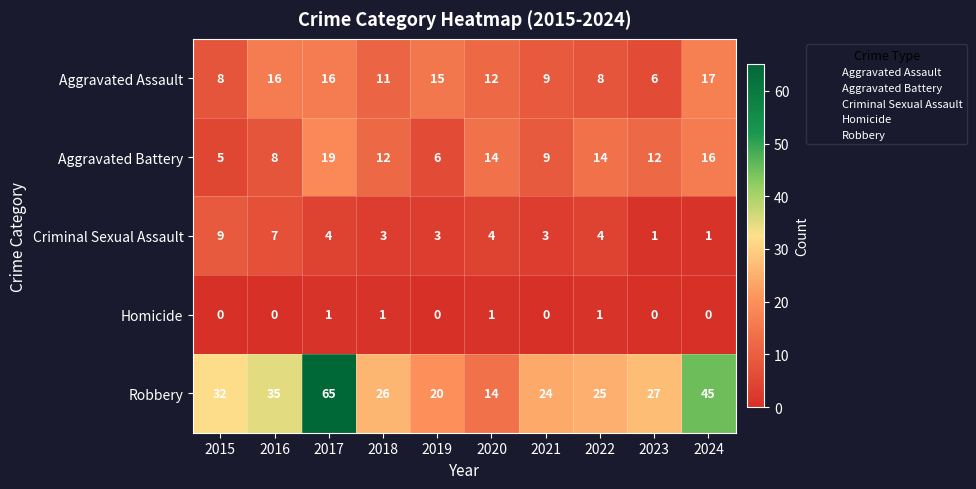

What is the difference between the highest and lowest values at 2015?

32